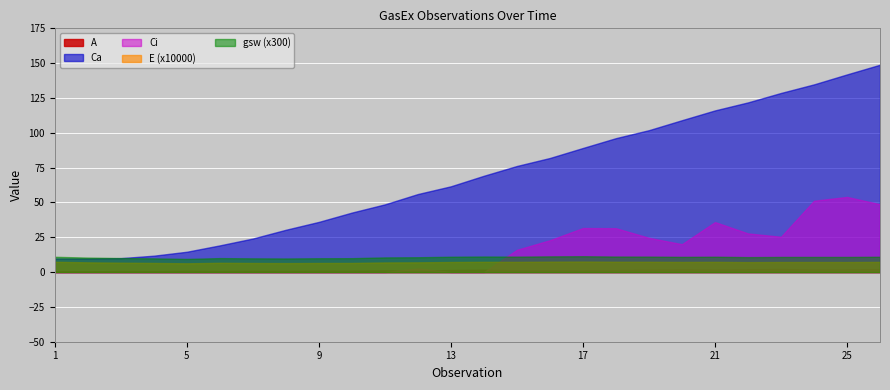

What value does the Ca series have at 4?

11.8